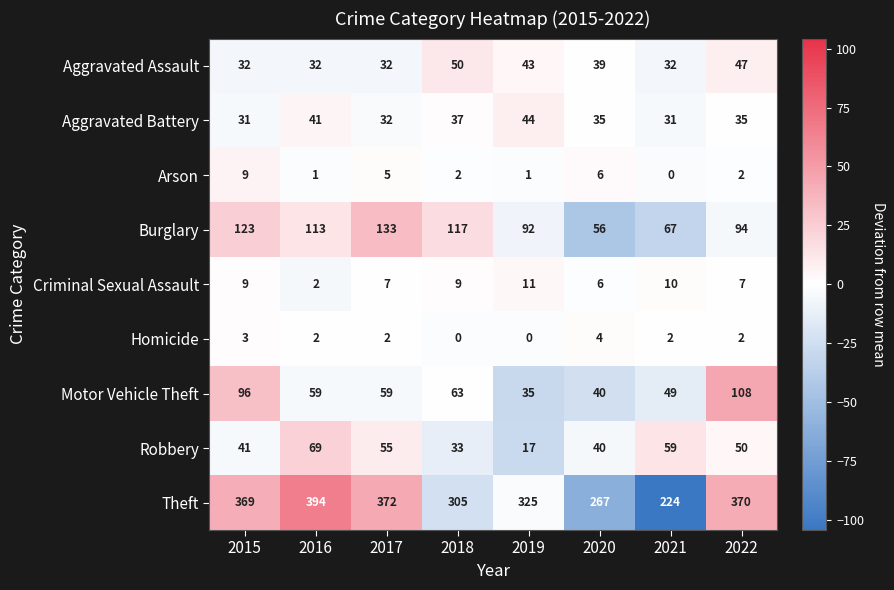

Count the number of categories in the chart.

8